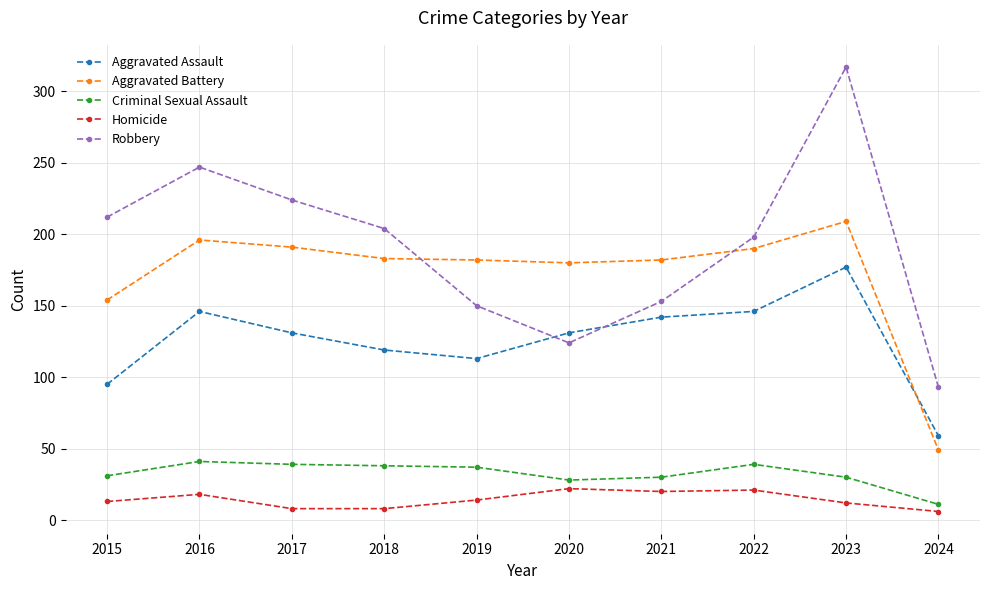

Which category has the highest value in the Robbery series?

2023